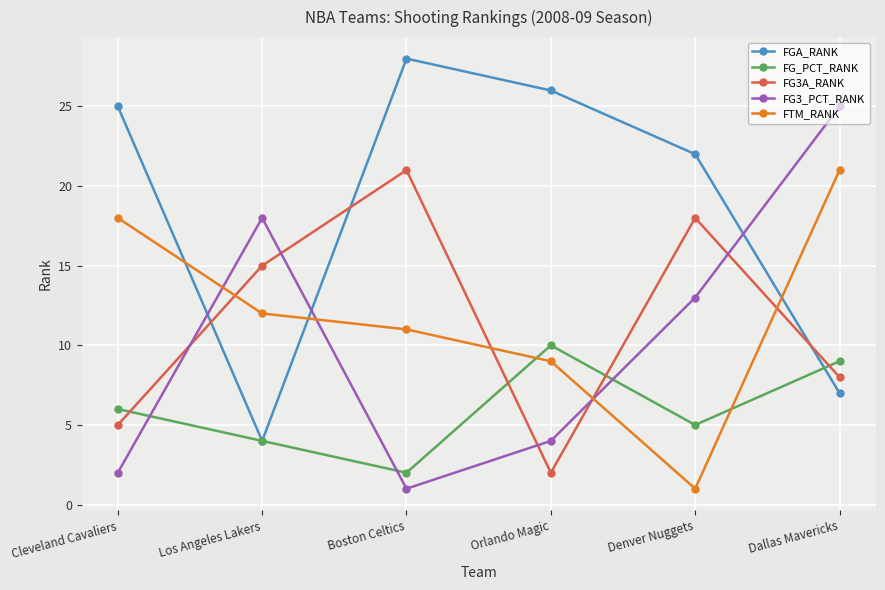

True or false: FGA_RANK has a value of 1 at Los Angeles Lakers.

False